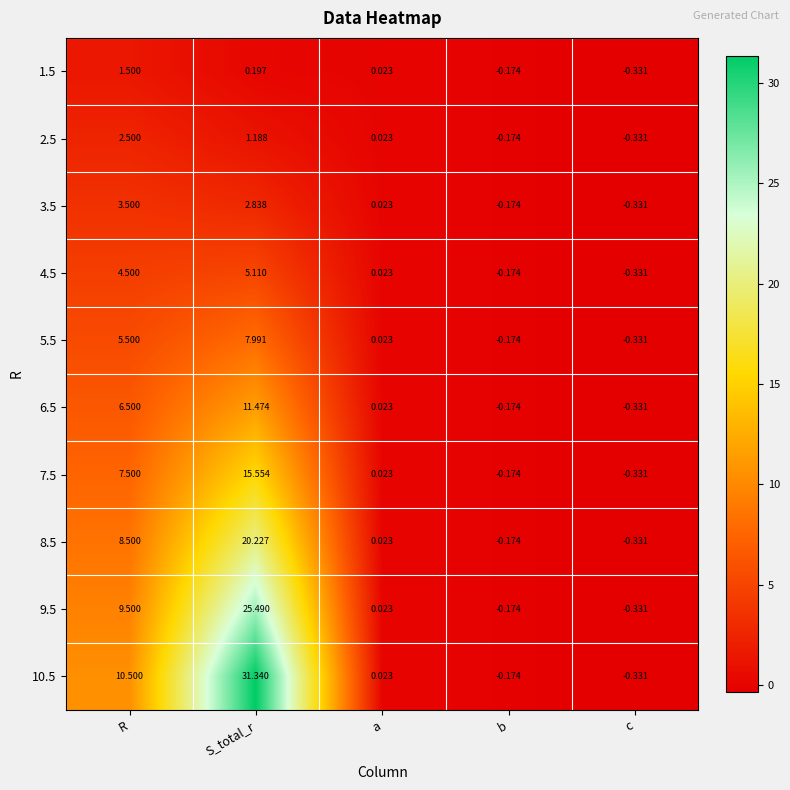

At which category is the sum across all series the highest?

S_total_r